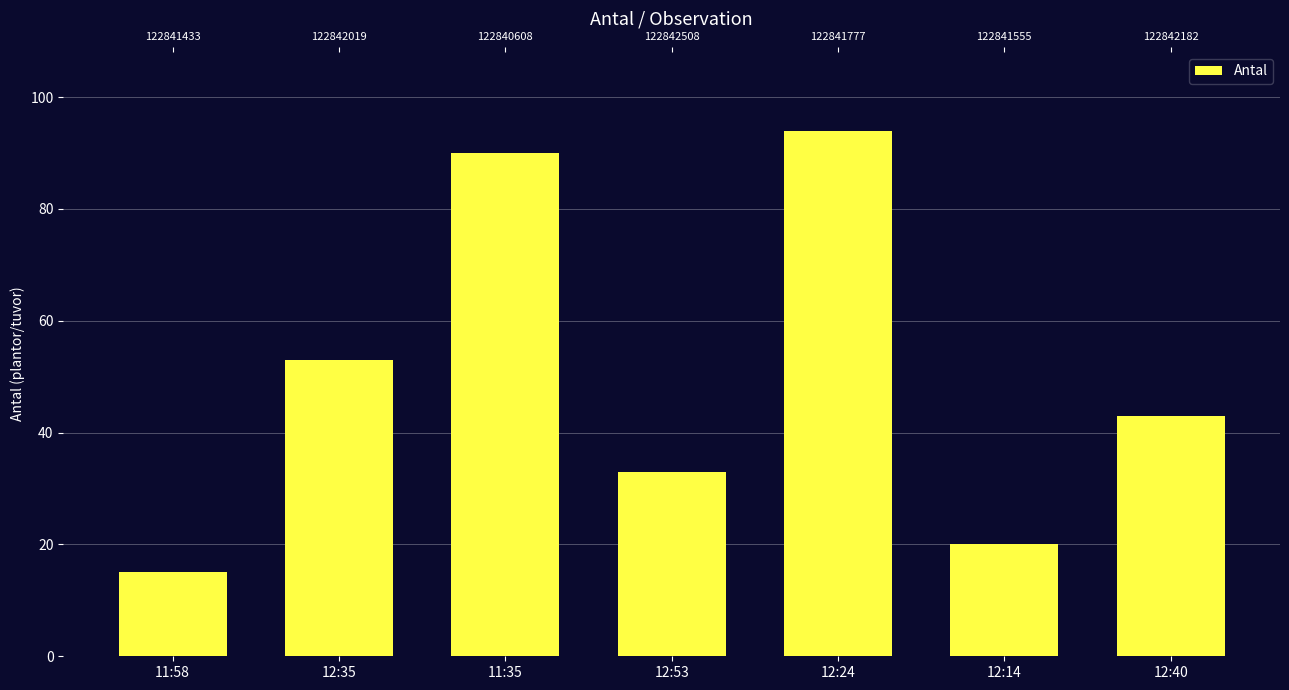

Where is the data nearest to the value 54?

12:35